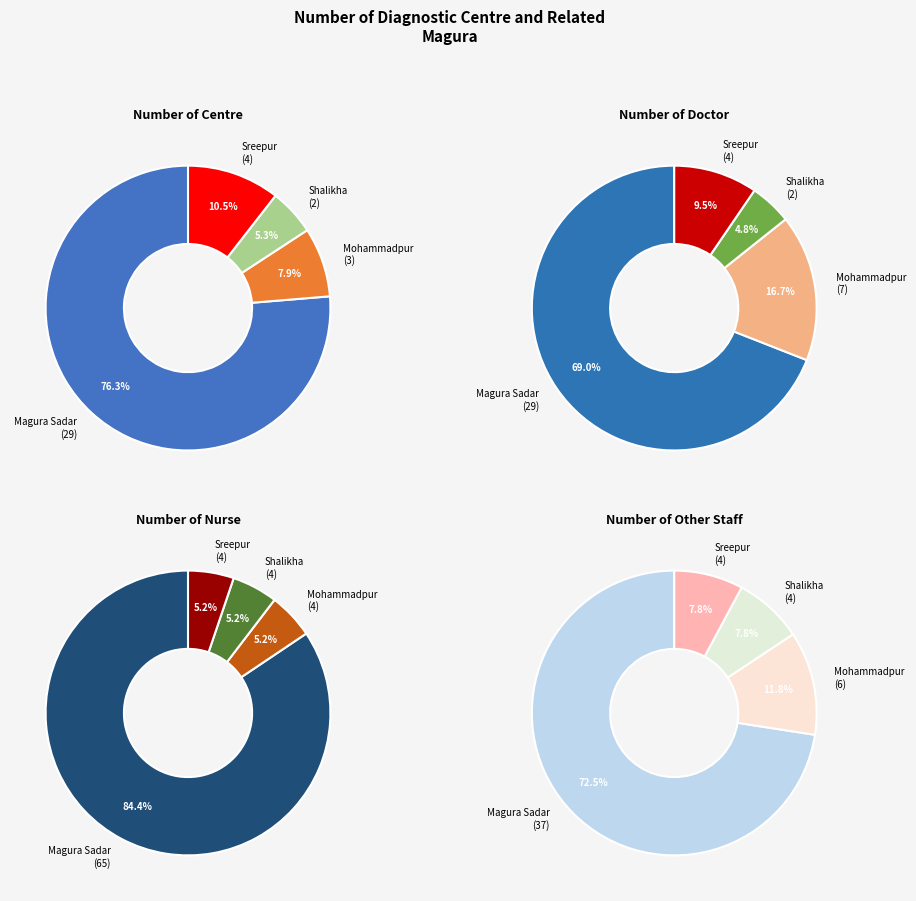

To the nearest percent, what portion does Shalikha represent?

5%